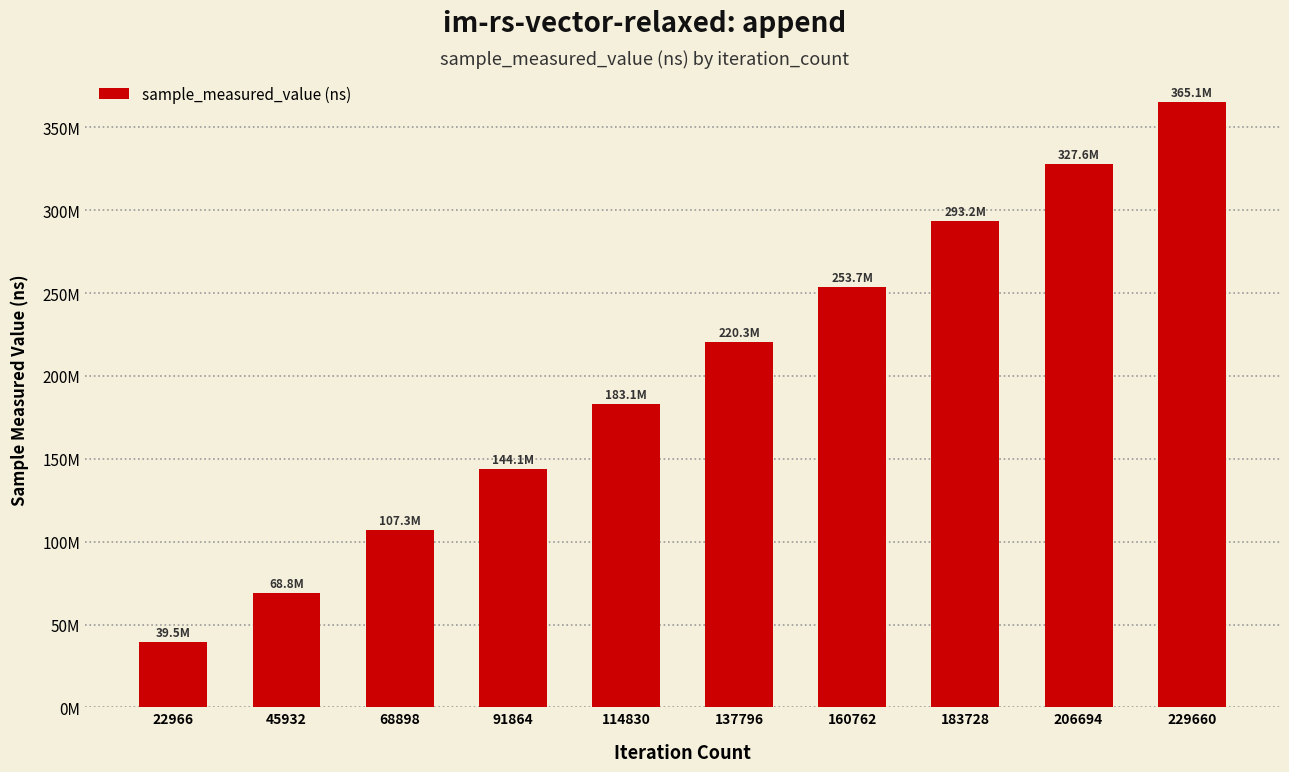

List the labels in order of value, largest first.

229660, 206694, 183728, 160762, 137796, 114830, 91864, 68898, 45932, 22966